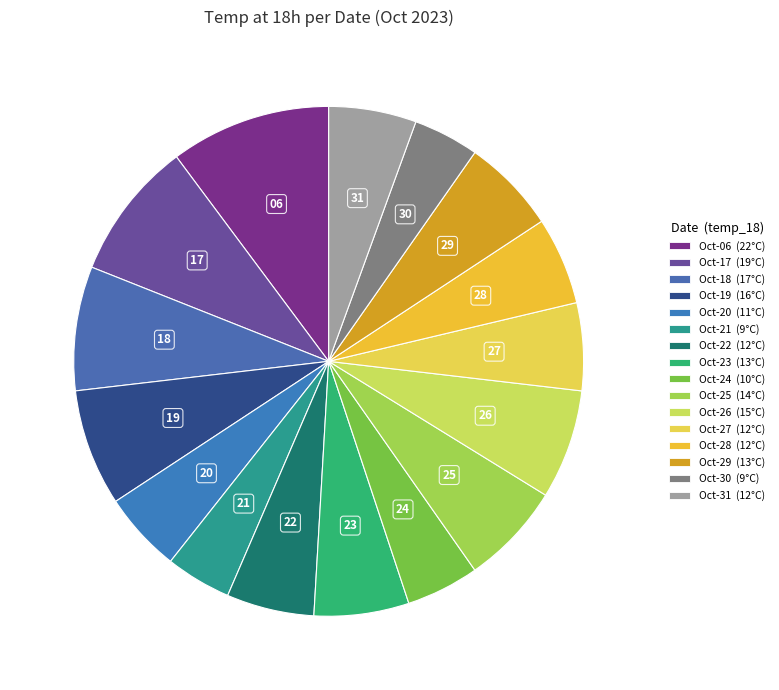

How many slices are in this pie chart?

16